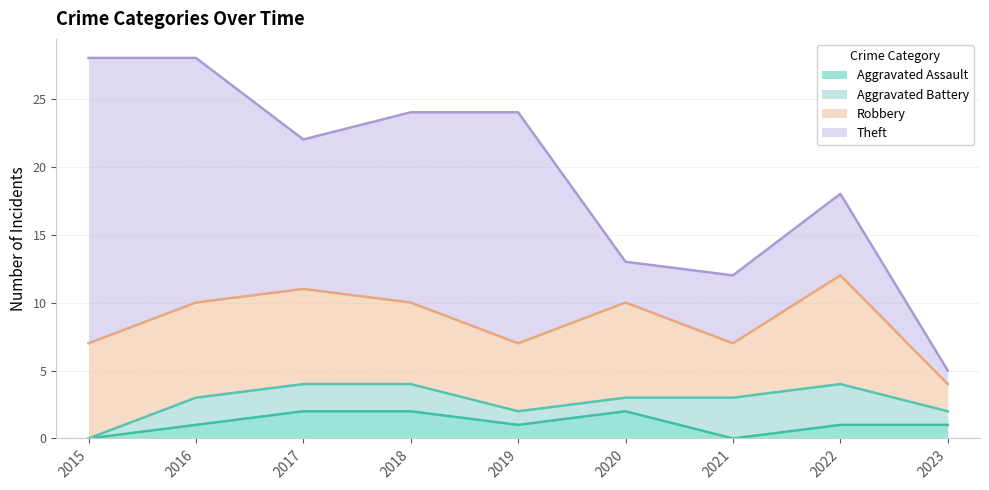

Does the chart display data point markers on the line(s)?

No